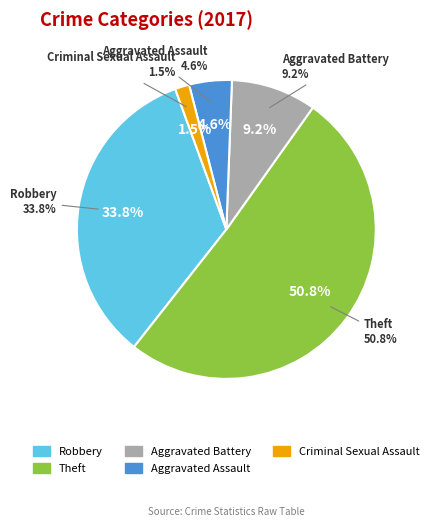

To the nearest percent, what portion does Criminal Sexual Assault represent?

2%